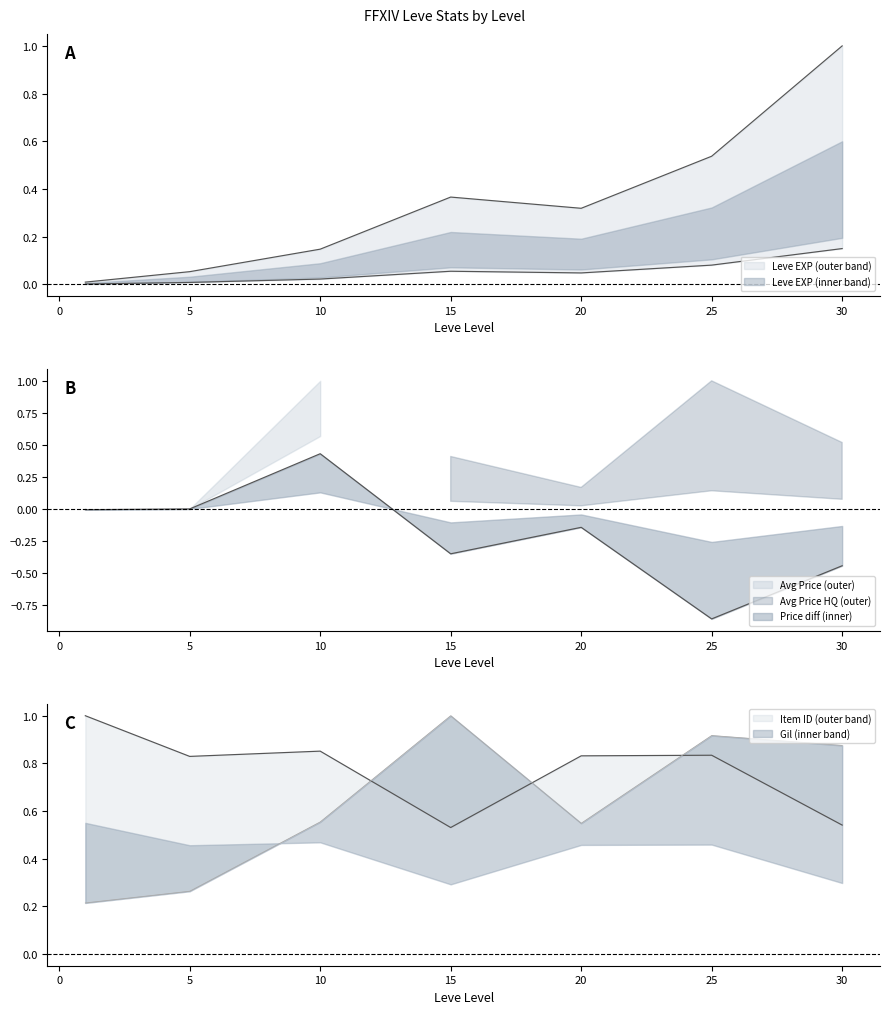

What is the value of the Leve Item ID point at the 5th from the left?

0.8